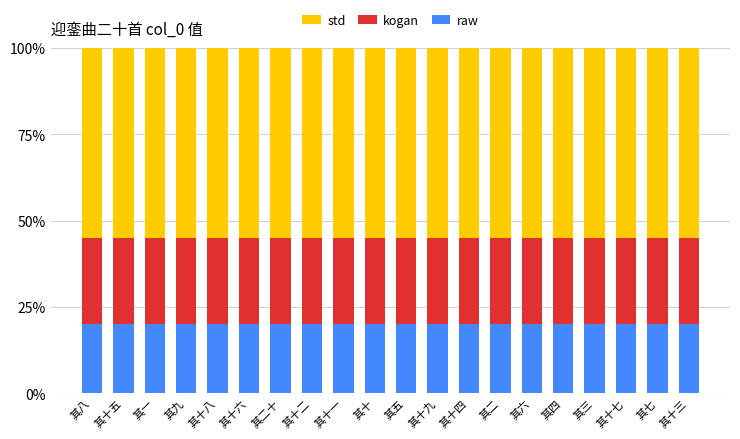

How many categories are shown in the chart?

20